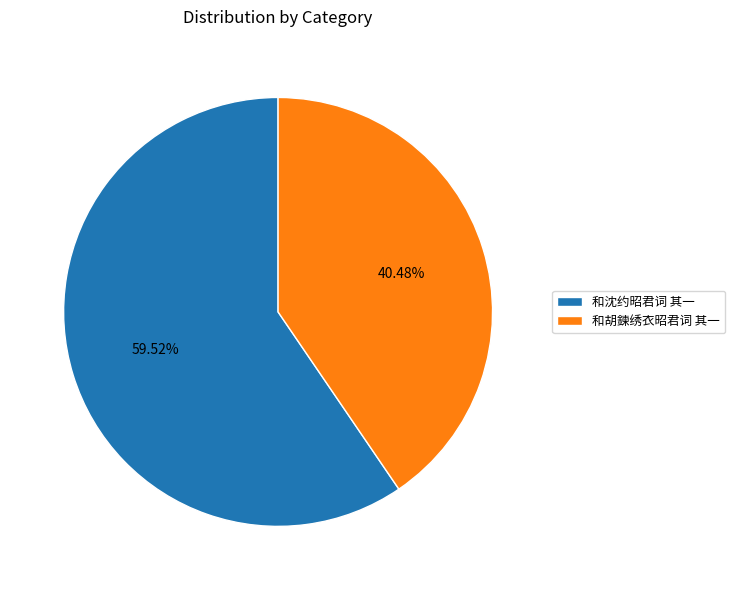

The 和胡鍊绣衣昭君词 其一 slice represents 26% of the pie. True or false?

False